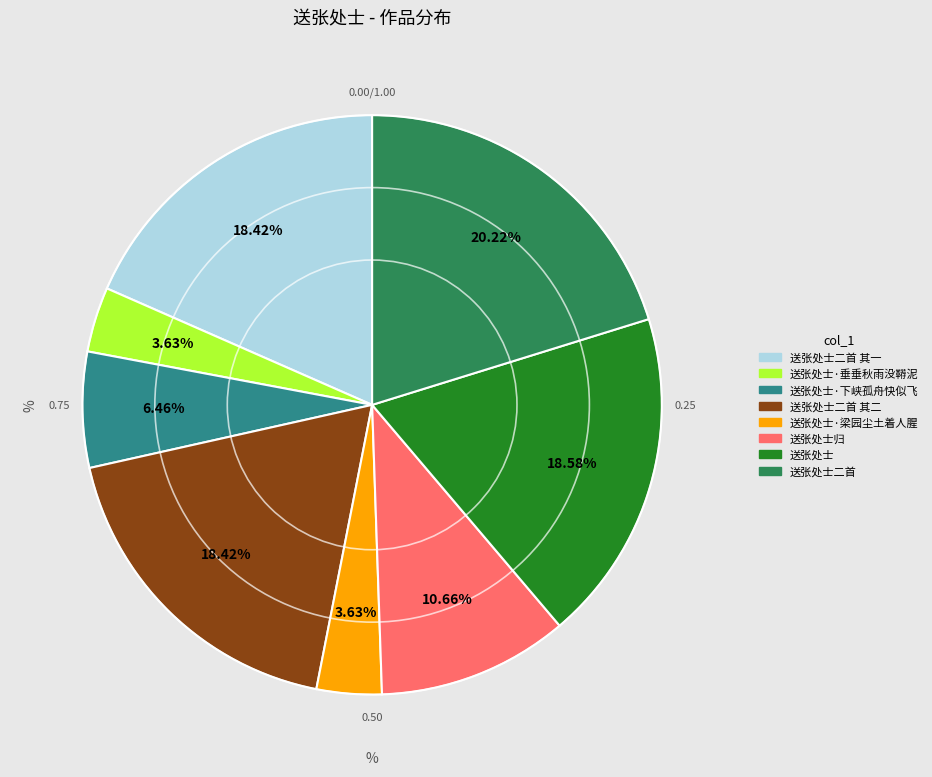

Is there any slice that represents more than half of the pie?

No